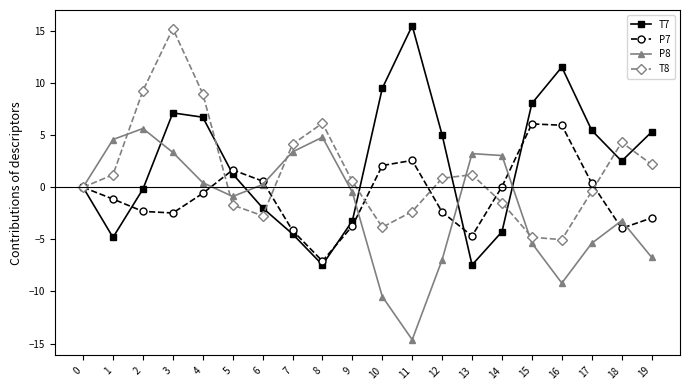

What is the approximate value of P7 at 19?

-2.9